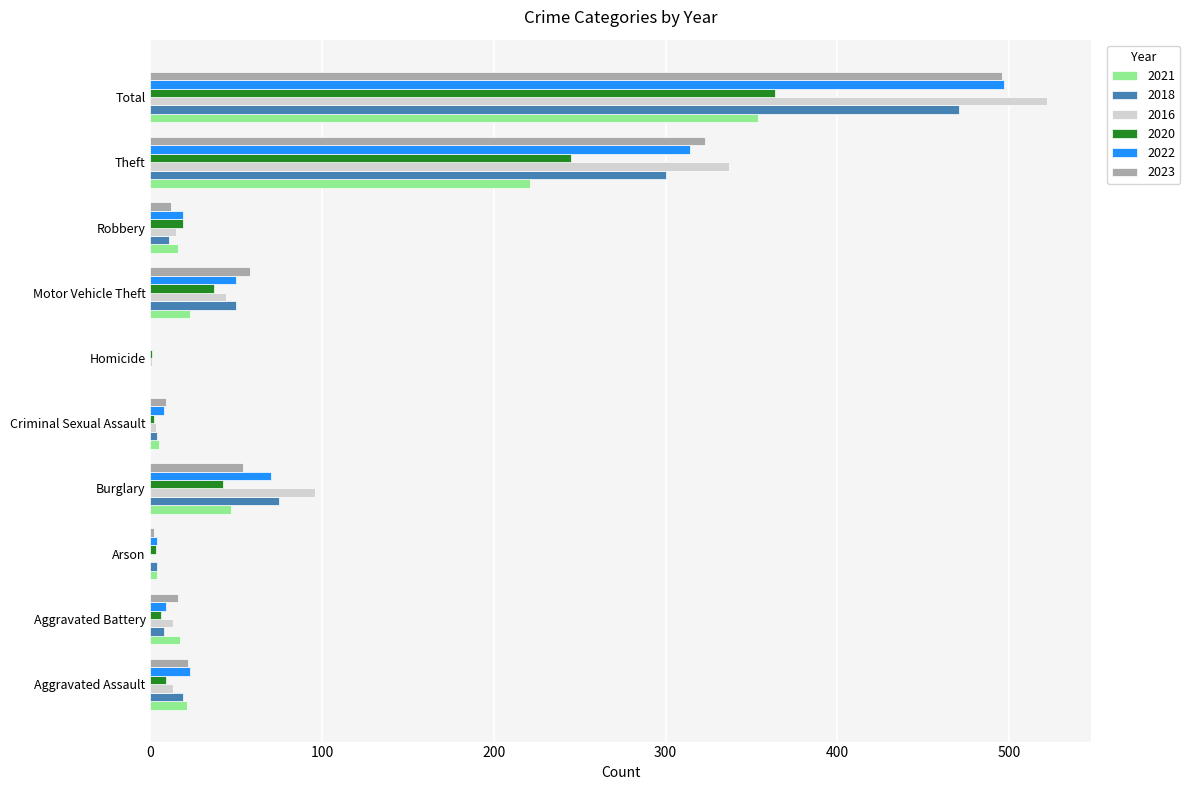

What is the sum of the 2022 values at Theft and Burglary?

384